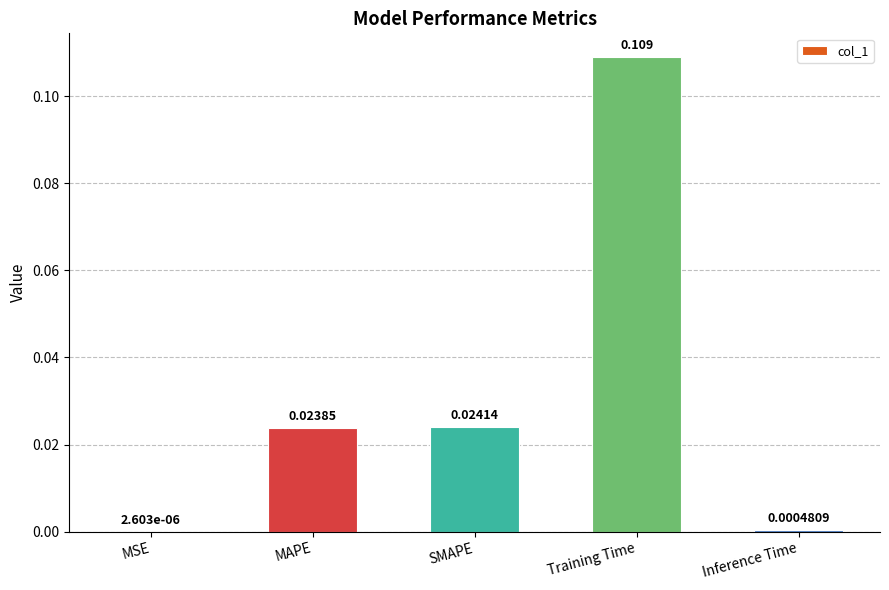

At which category does the chart reach its peak across all series?

Training Time